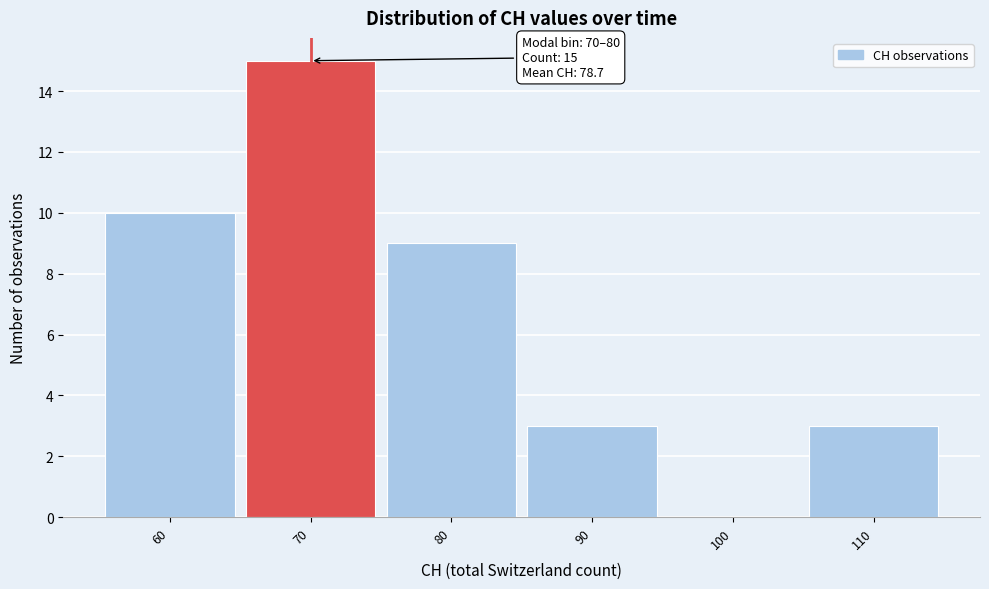

Reading right to left, list all the values displayed in this chart.

110=3	100=0	90=3	80=9	70=15	60=10